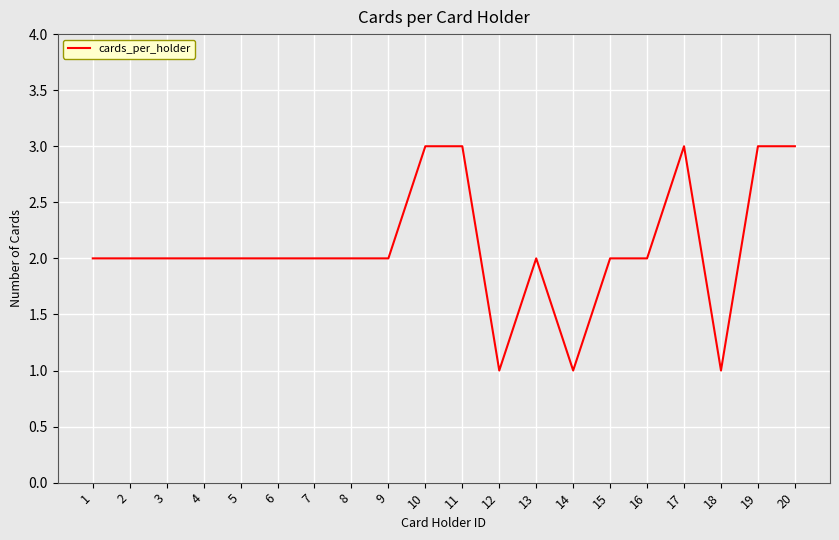

The value at 6 is 2. True or false?

True